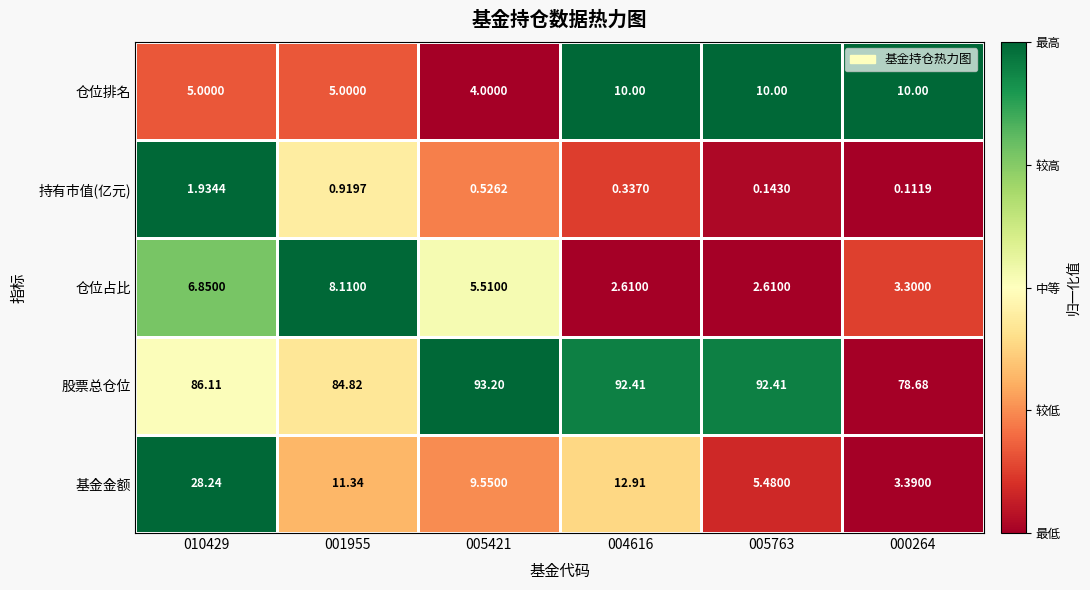

Which series has the largest range (max minus min)?

基金金额